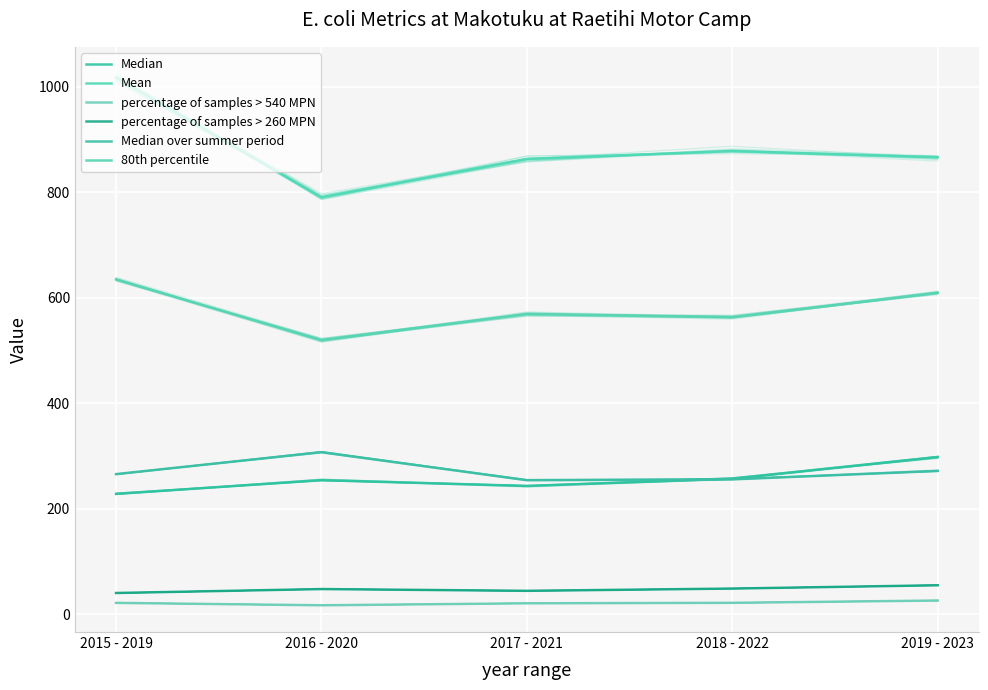

Read the percentage of samples > 540 MPN value at 2018 - 2022.

22.0